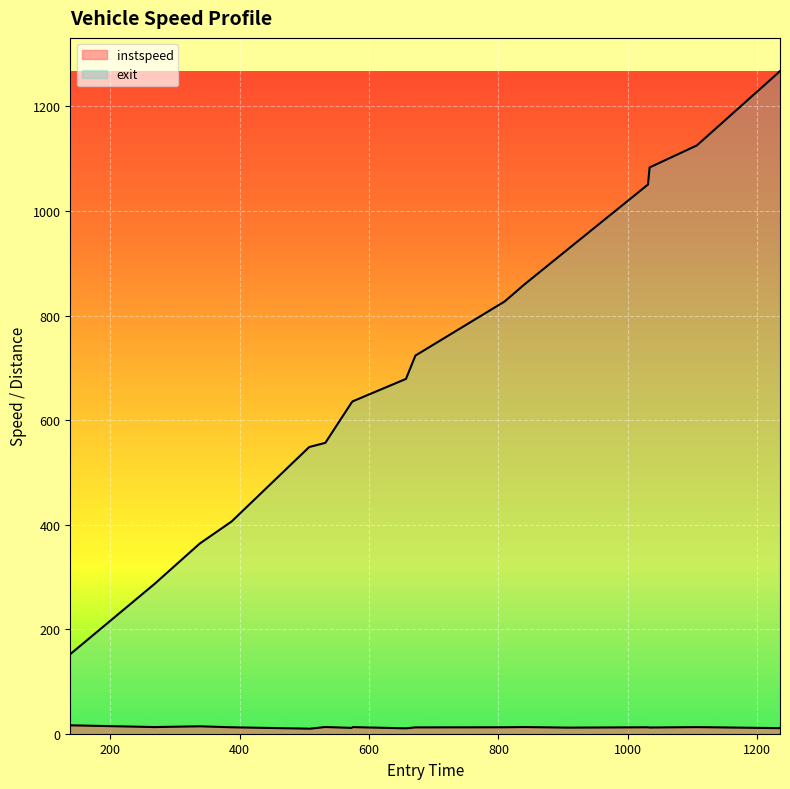

What is the average value of the instspeed series?

12.0